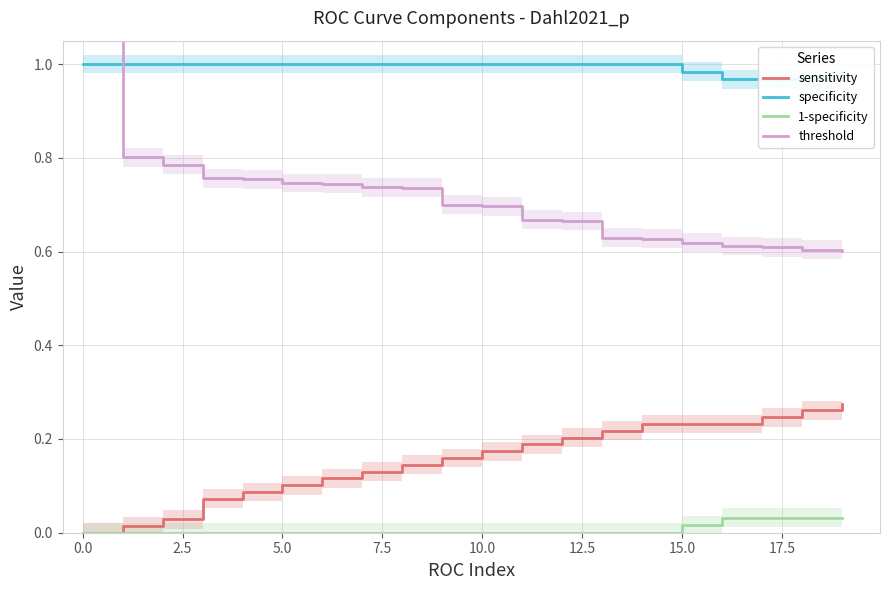

What is the sum of the sensitivity values at 7.5 and 13?

0.3